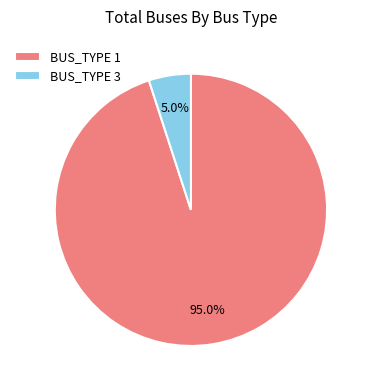

Which slice represents more than half of the pie?

BUS_TYPE 1